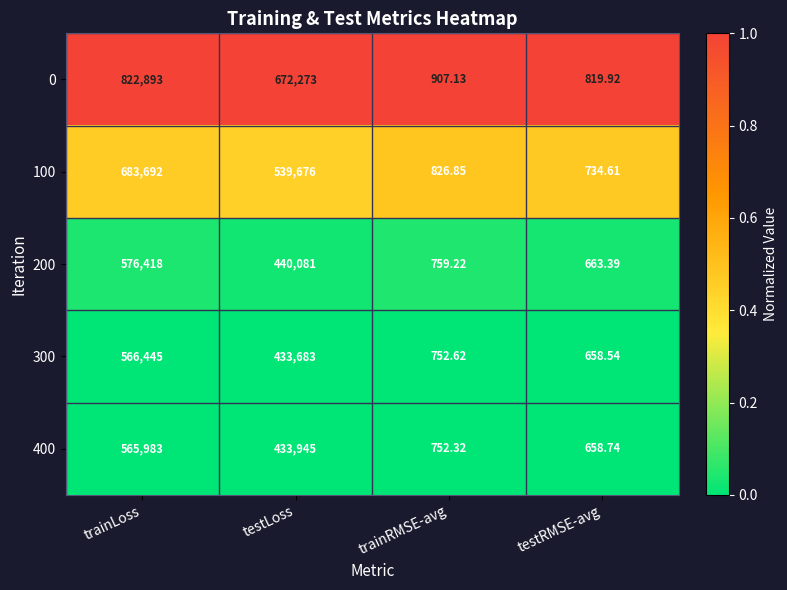

Where is 400 nearest to the value 283320?

testLoss